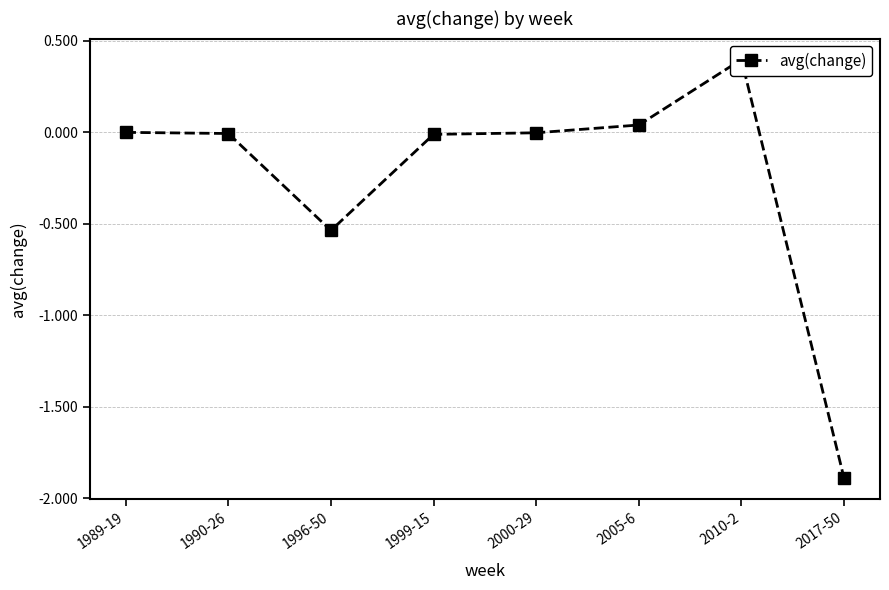

How many data points are above 0?

2